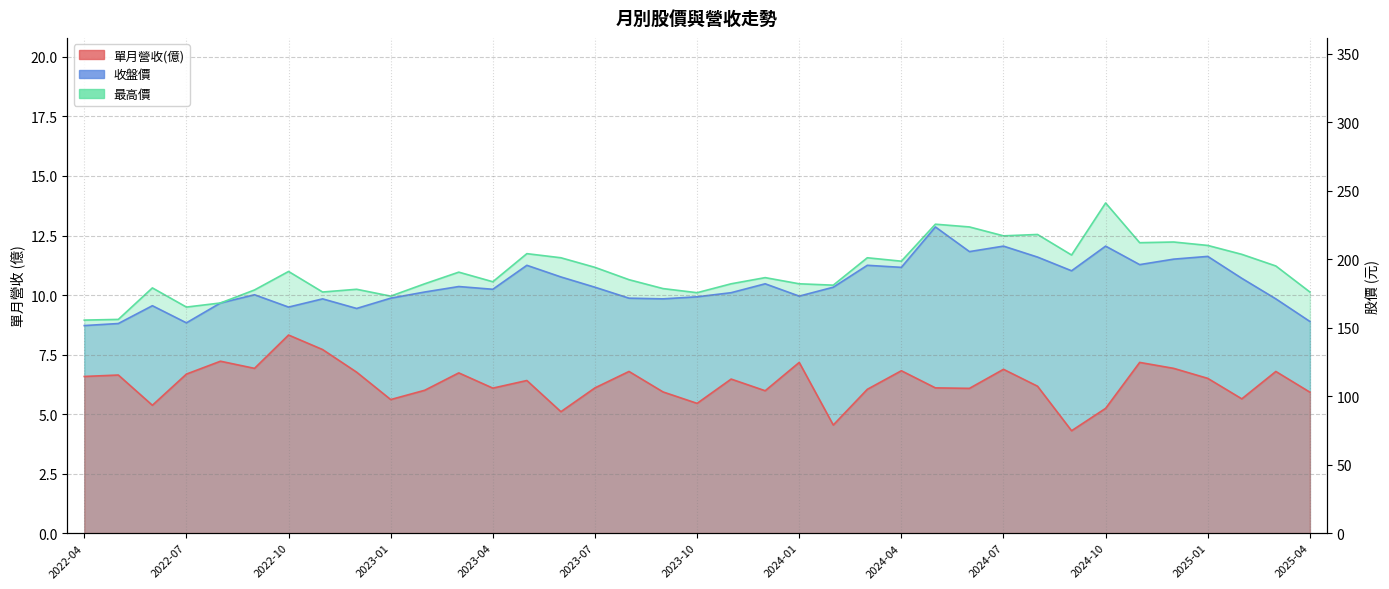

What is the total value across all series at 2024-05?

455.1